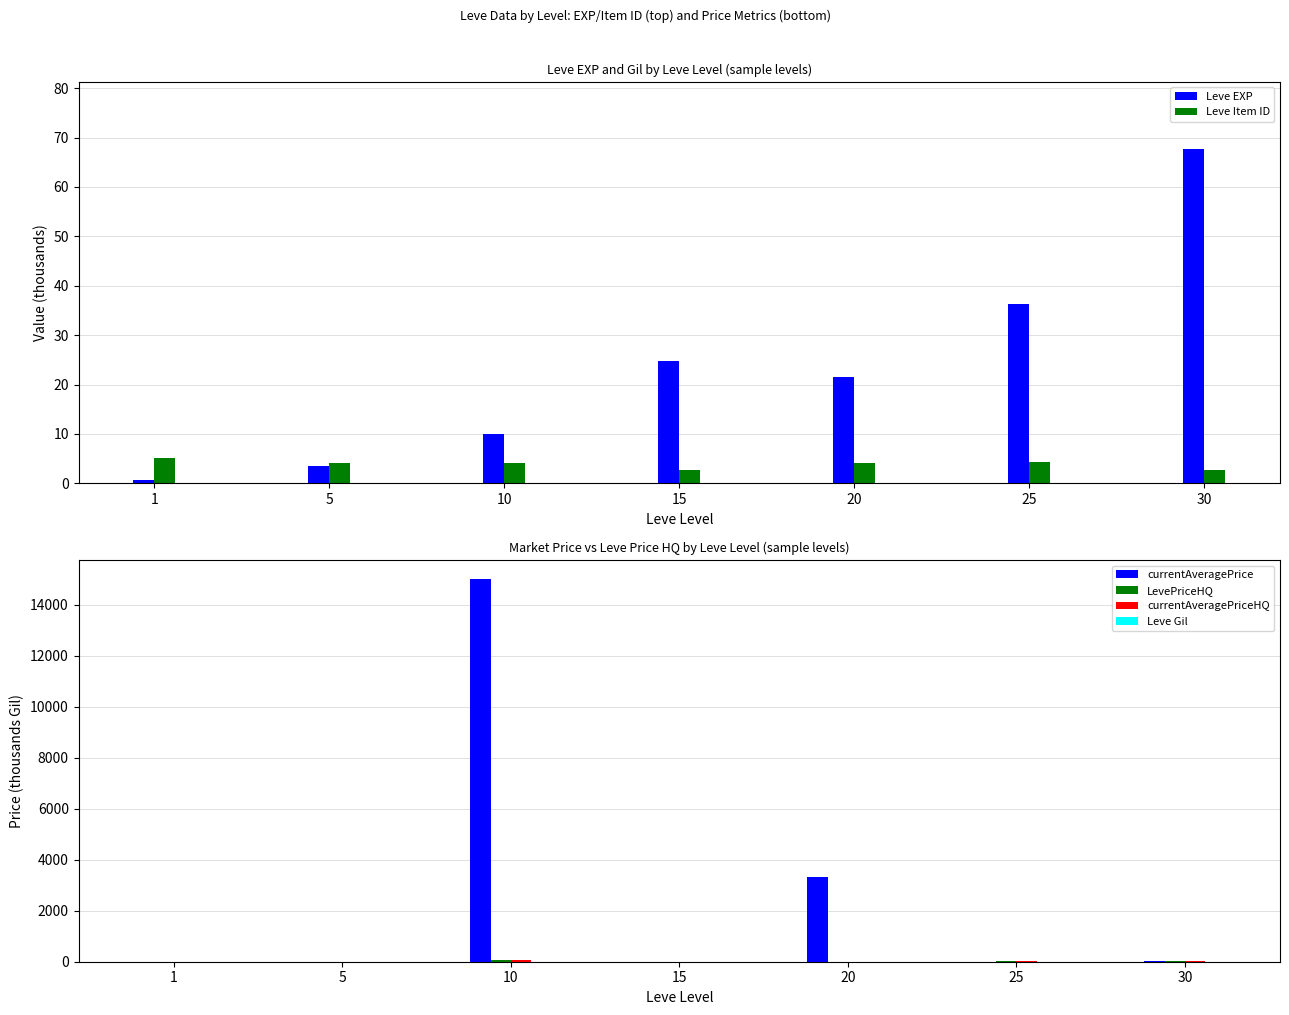

What is the average value of the Leve EXP series?

23.5